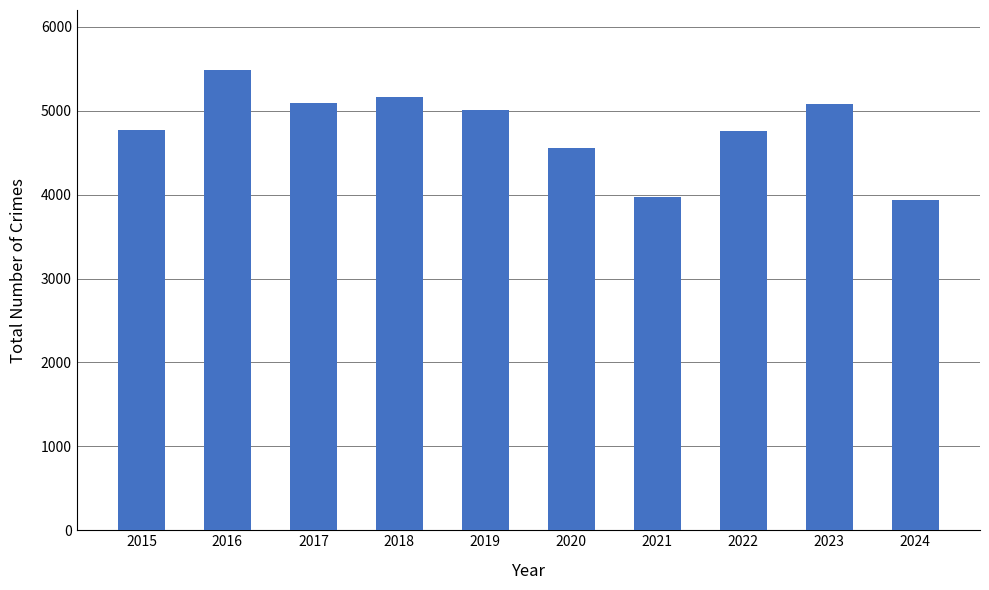

Is it true that the value at 2018 is 5163?

True